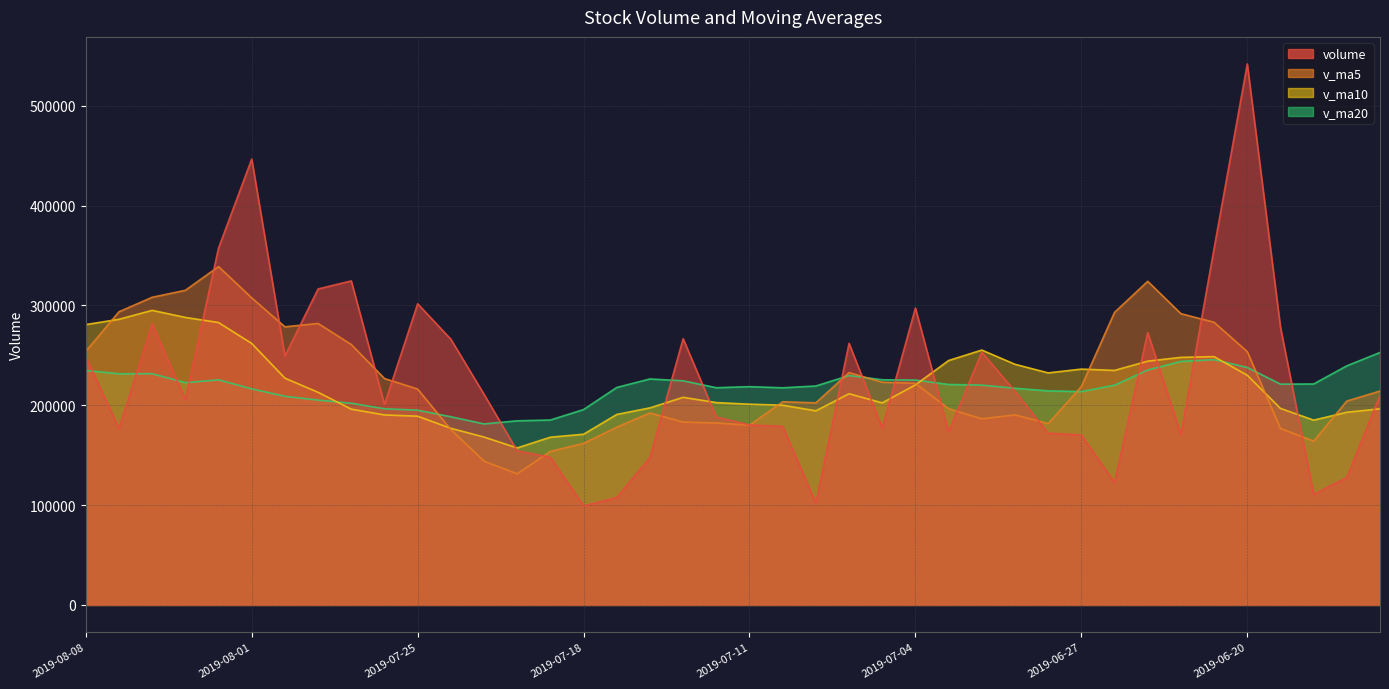

Rank the series by their maximum value, from highest to lowest.

volume, v_ma5, v_ma10, v_ma20